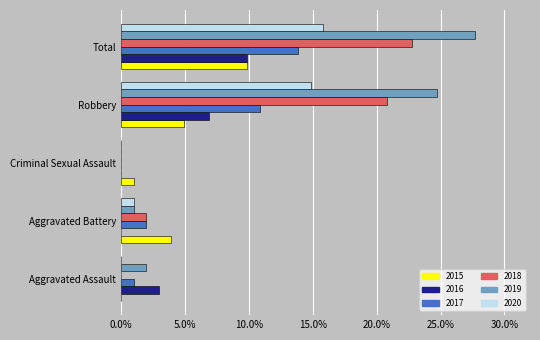

Reading right to left, list all the values displayed in this chart.

2015: Total=0.1	Robbery=0.0	Criminal Sexual Assault=0.0	Aggravated Battery=0.0	Aggravated Assault=0.0
2016: Total=0.1	Robbery=0.1	Criminal Sexual Assault=0.0	Aggravated Battery=0.0	Aggravated Assault=0.0
2017: Total=0.1	Robbery=0.1	Criminal Sexual Assault=0.0	Aggravated Battery=0.0	Aggravated Assault=0.0
2018: Total=0.2	Robbery=0.2	Criminal Sexual Assault=0.0	Aggravated Battery=0.0	Aggravated Assault=0.0
2019: Total=0.3	Robbery=0.2	Criminal Sexual Assault=0.0	Aggravated Battery=0.0	Aggravated Assault=0.0
2020: Total=0.2	Robbery=0.1	Criminal Sexual Assault=0.0	Aggravated Battery=0.0	Aggravated Assault=0.0